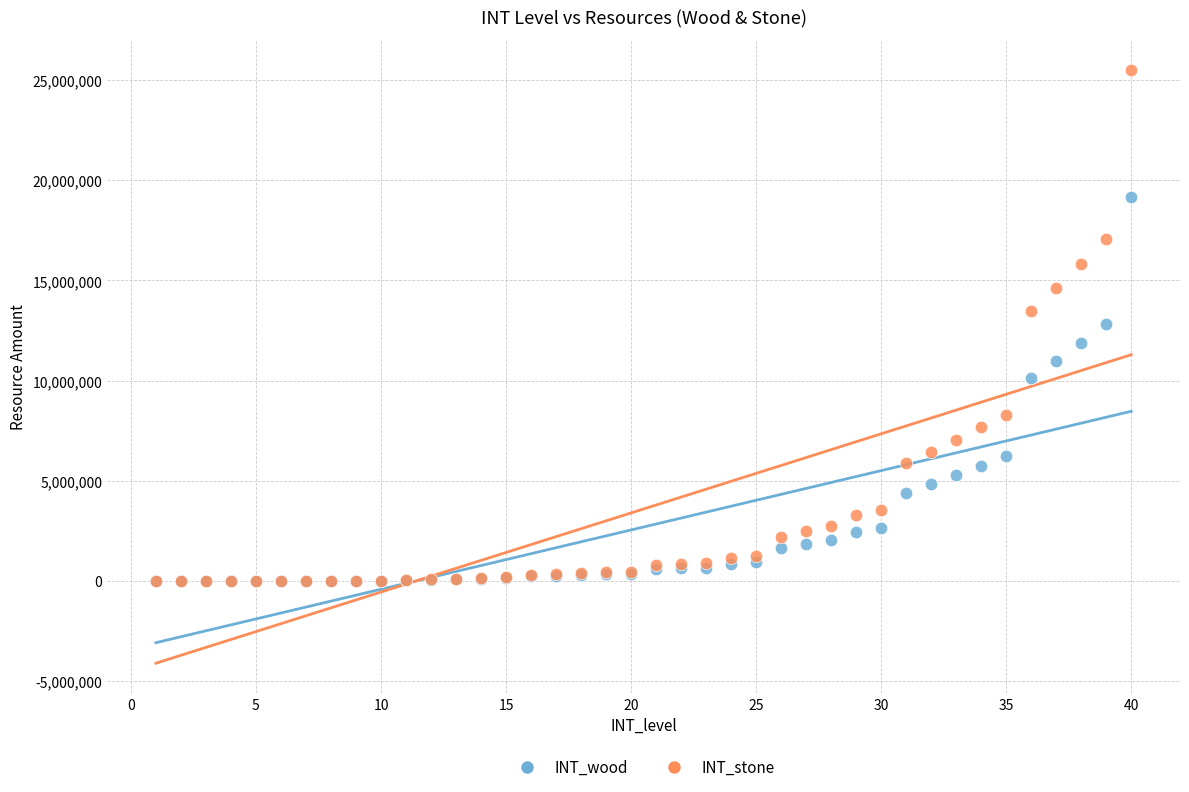

What are all the series names shown in the legend?

INT_wood, INT_stone